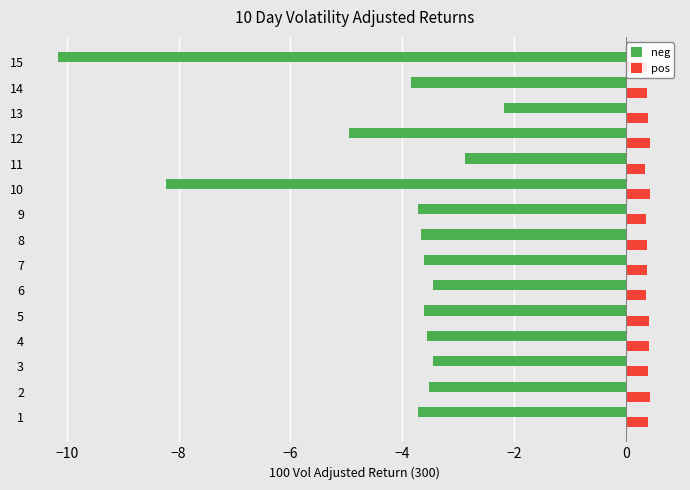

At which label is neg closest to -6?

12